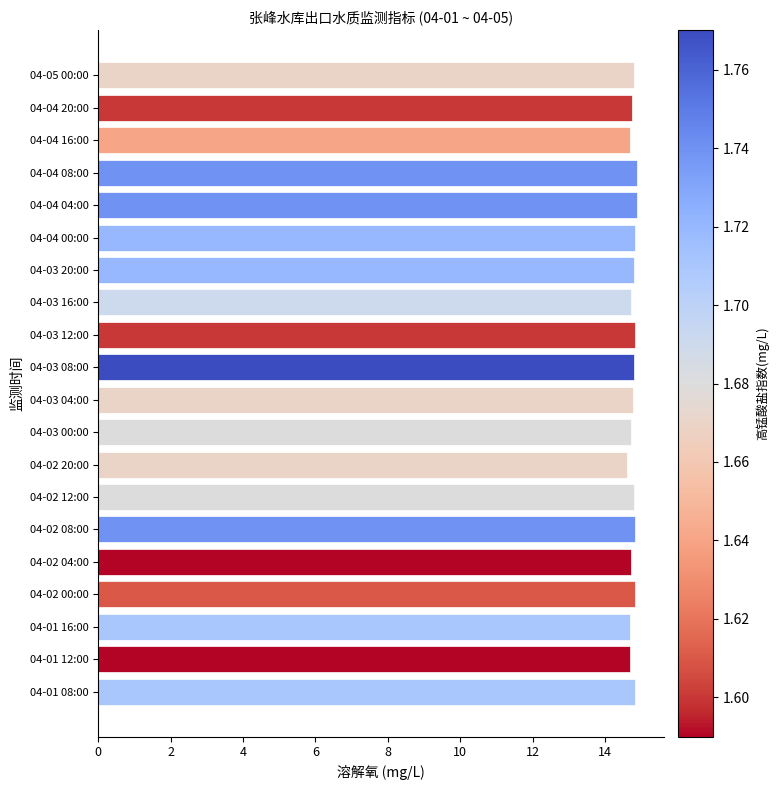

The value at 04-03 04:00 is 14.8. True or false?

True